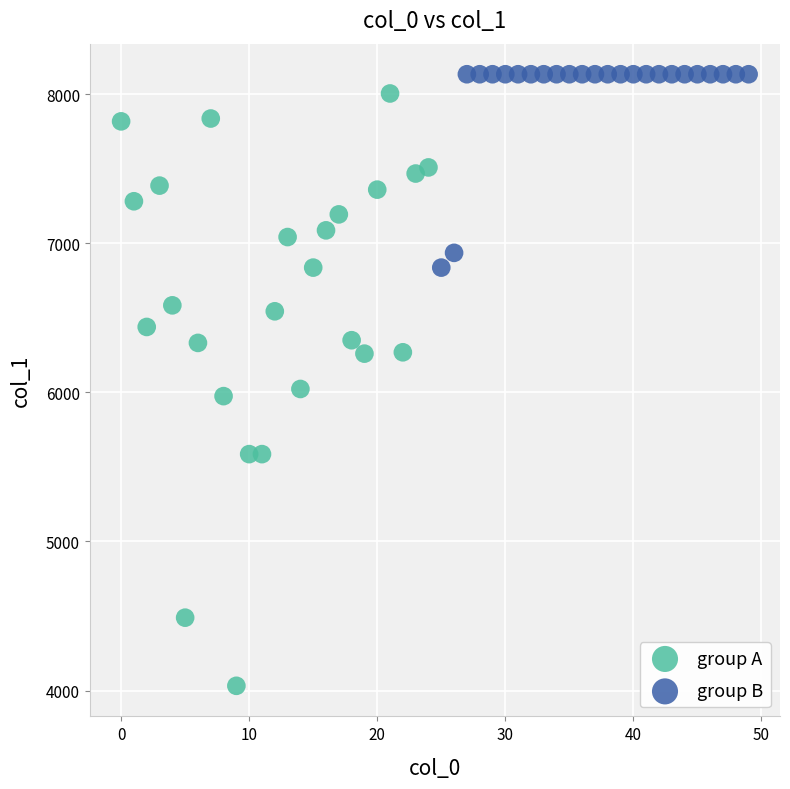

Which series reaches the minimum Y coordinate?

group A